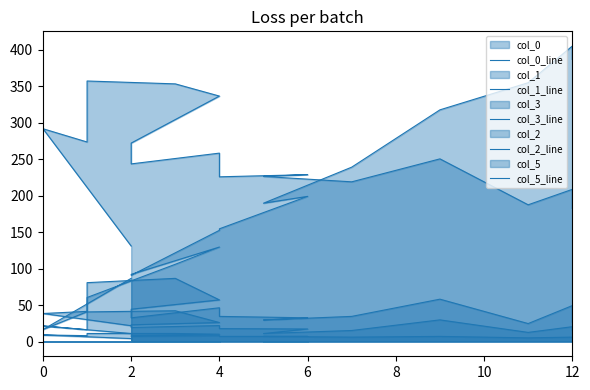

The col_3_line series shows 10.3 at 13. True or false?

False